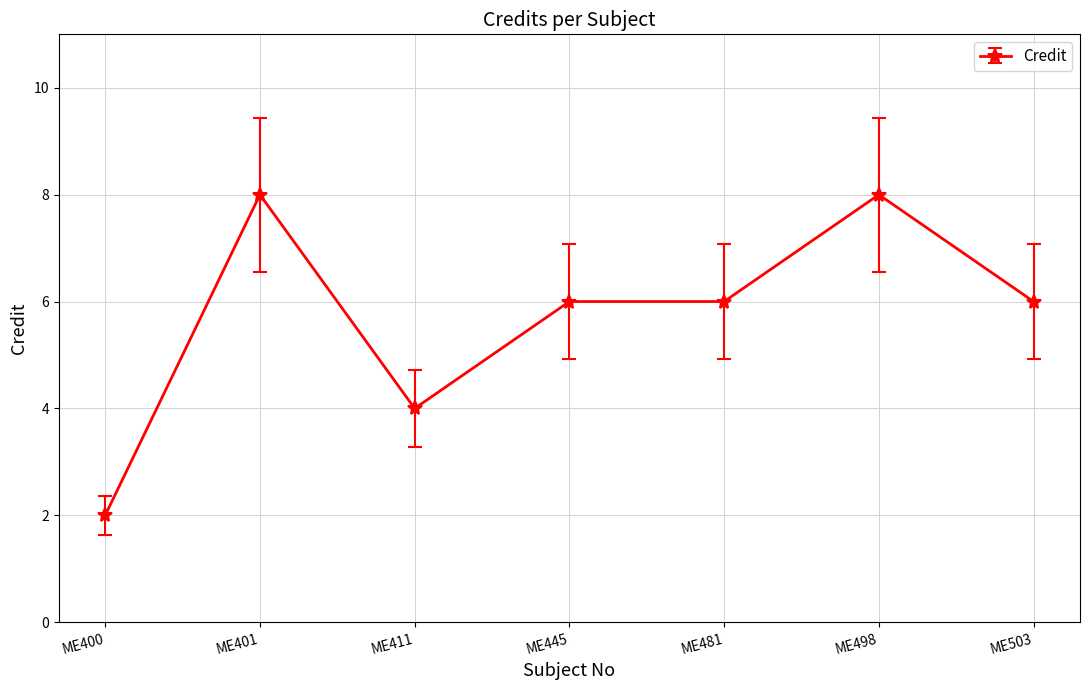

How many categories are shown in the chart?

7